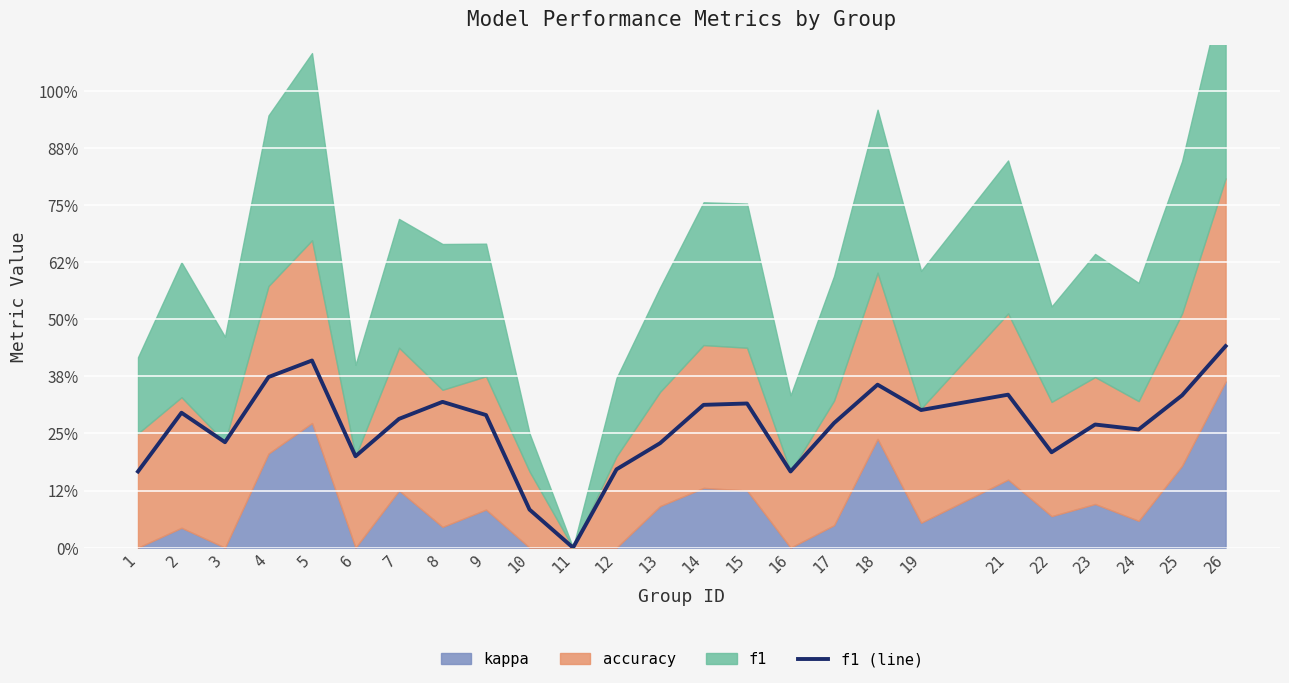

True or false: the data shows 0.2 at 1.

False